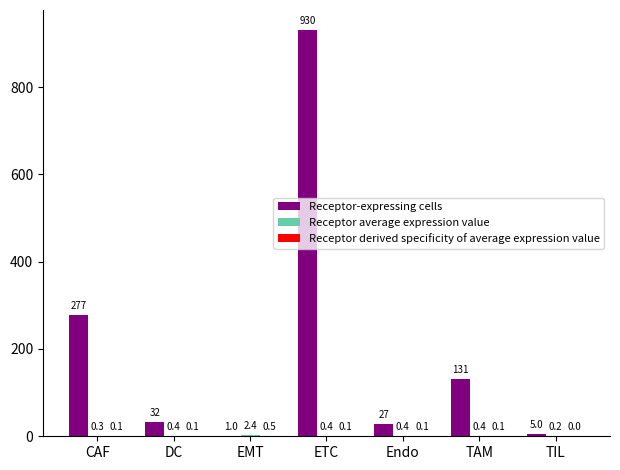

What is the sum of all Receptor-expressing cells values?

1403.0